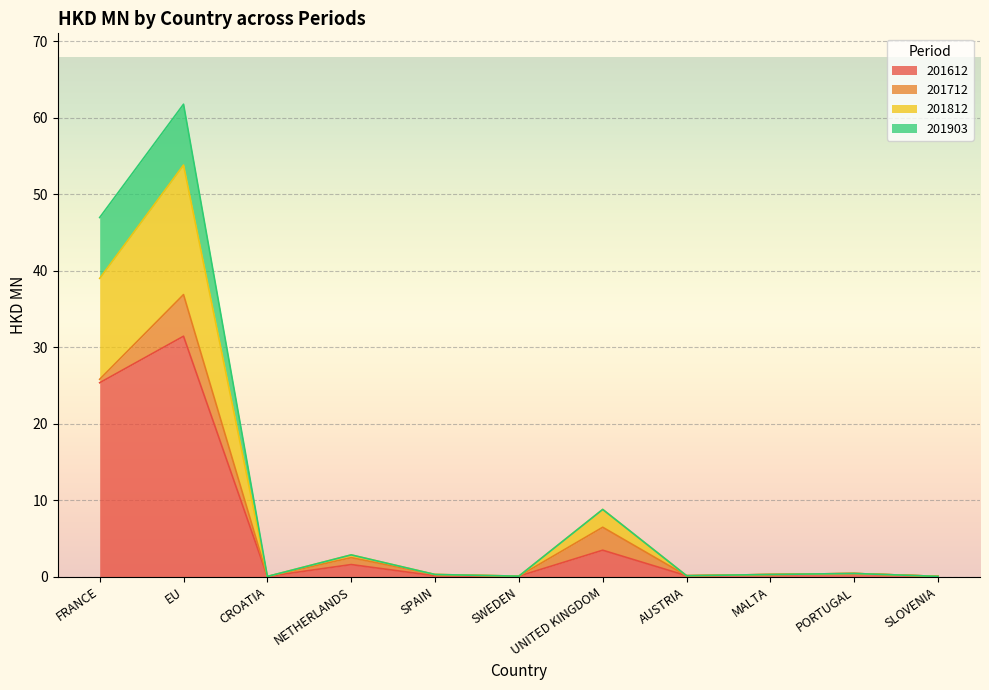

What is the highest value of the 201612 series?

31.4